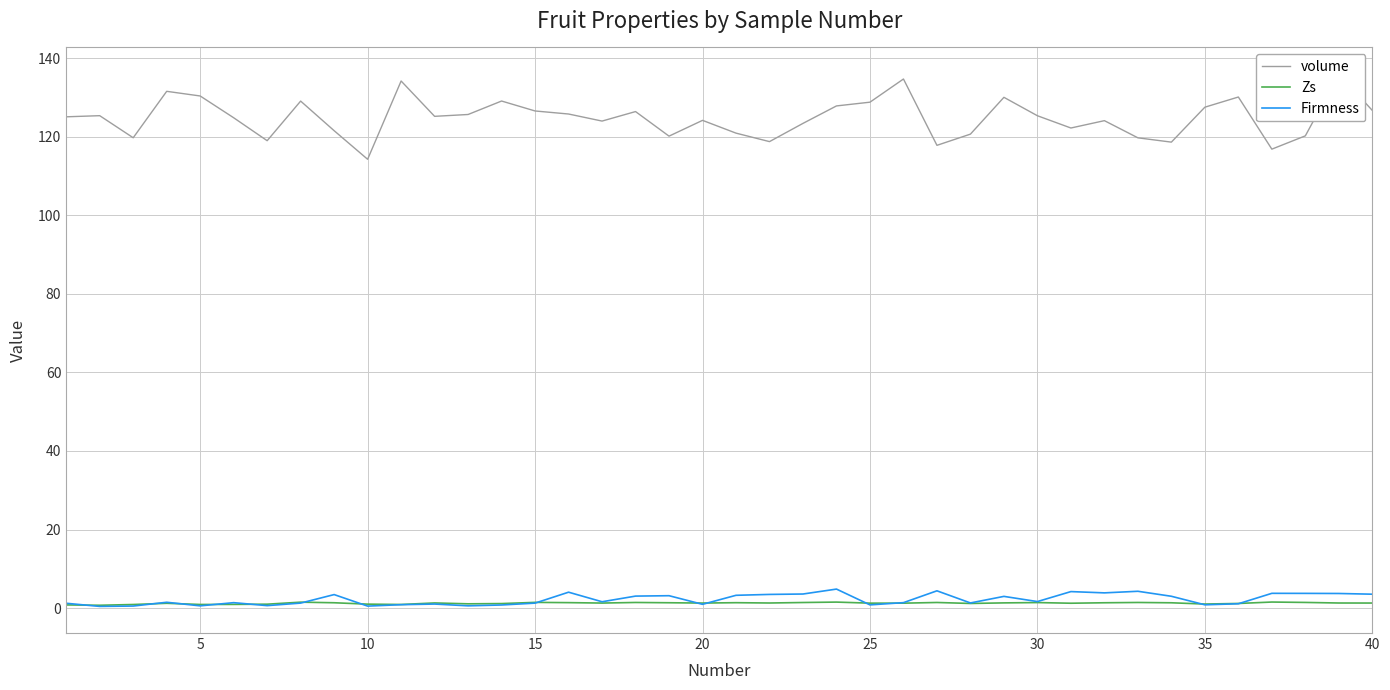

True or false: Zs has more than 1 interior local peaks.

True